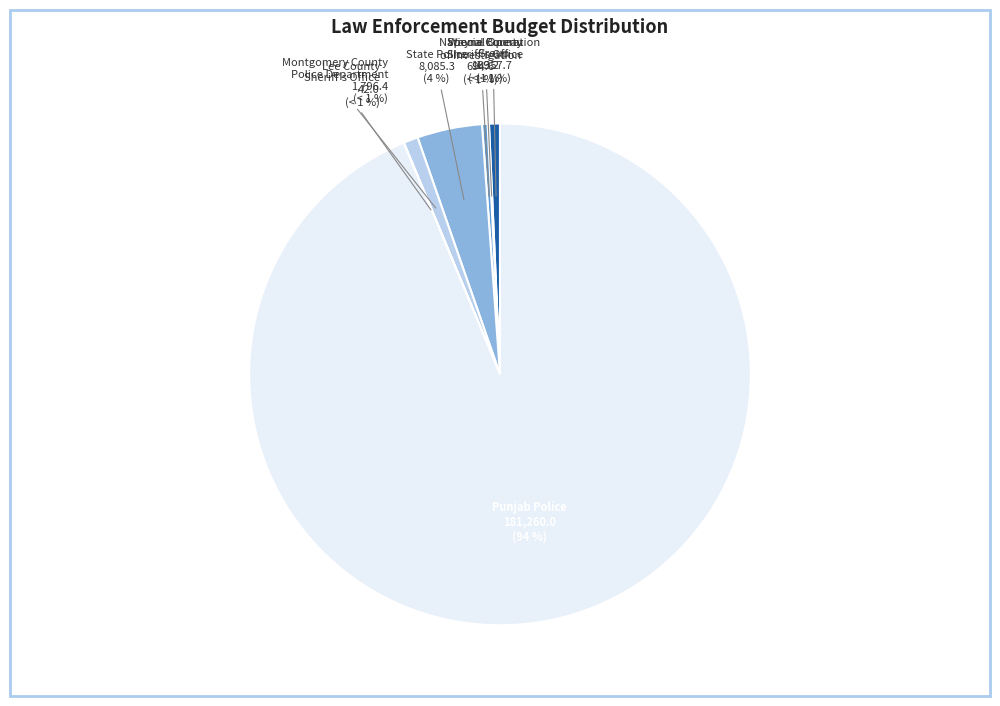

To the nearest percent, what percentage of the pie is Ttate Police?

4%